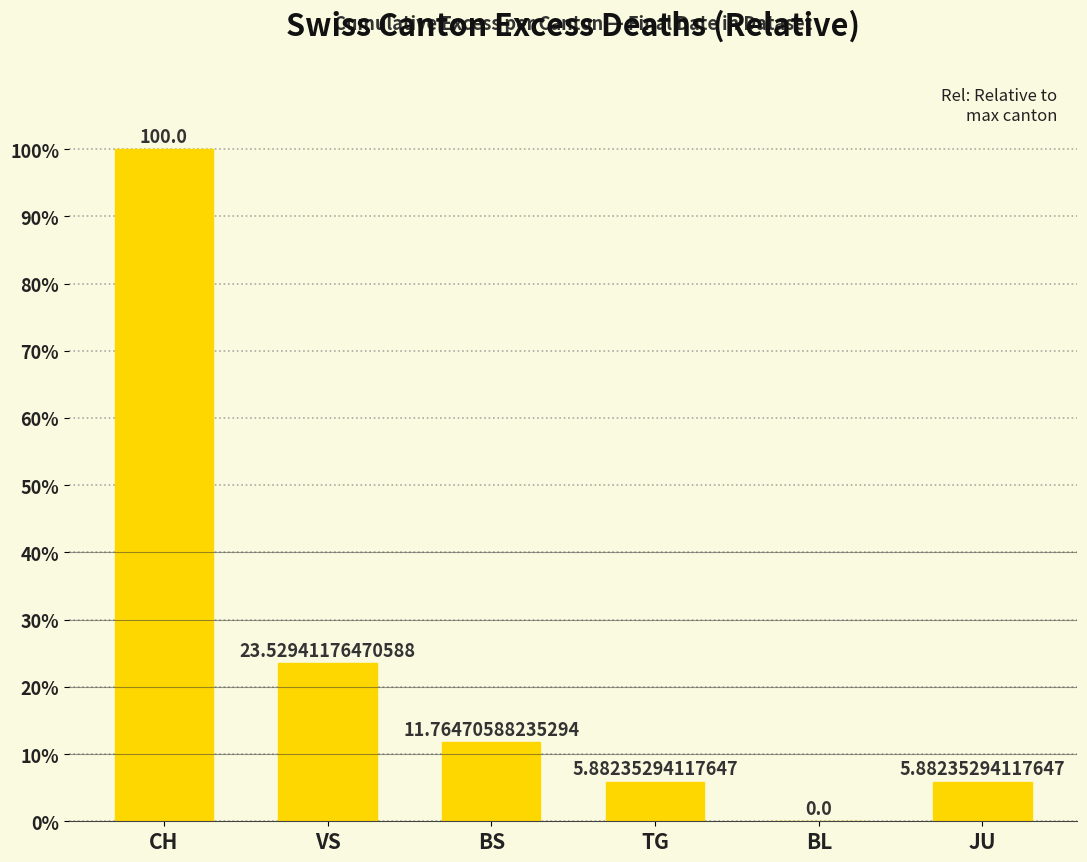

At which label is the value closest to 50?

VS